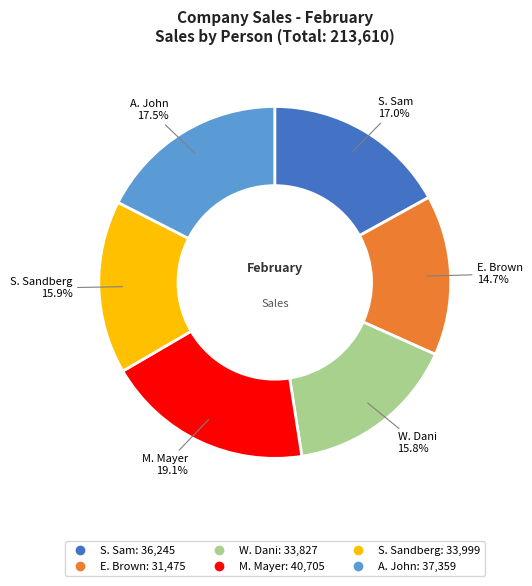

Count the number of slices in the pie.

6